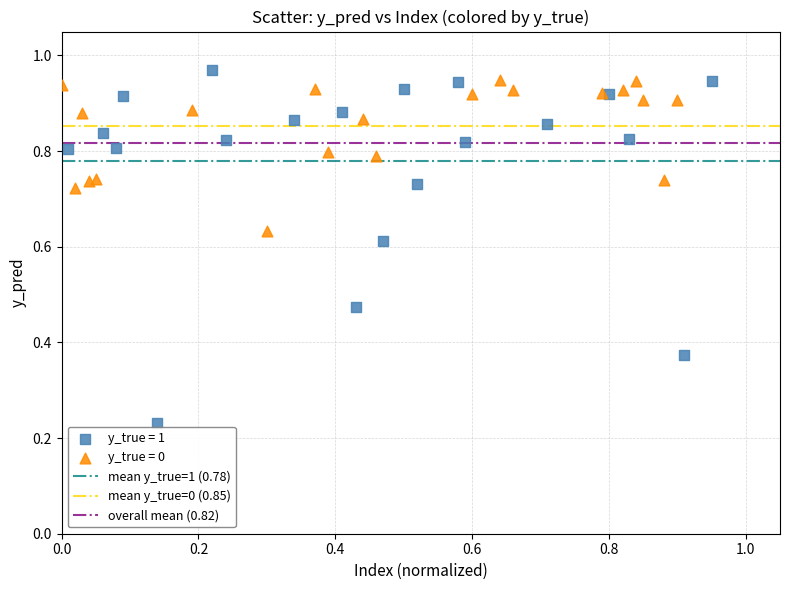

Which series has the widest spread of Y values?

y_true = 1